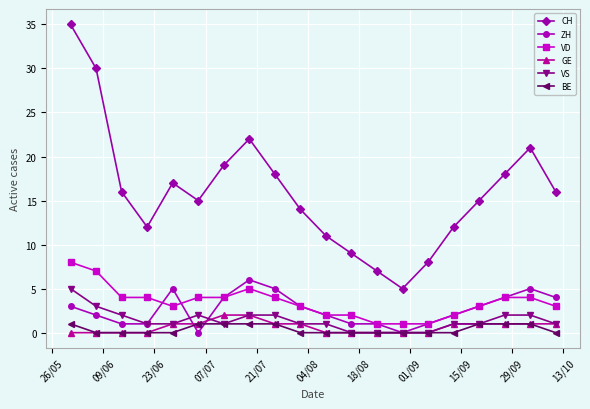

True or false: BE and VD intersect in this chart.

False